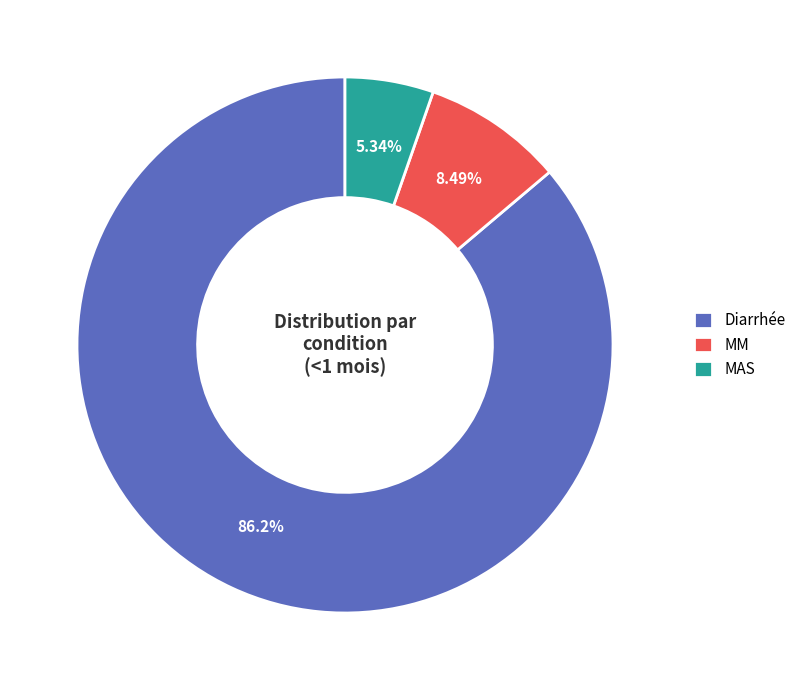

The MM slice represents 3% of the pie. True or false?

False